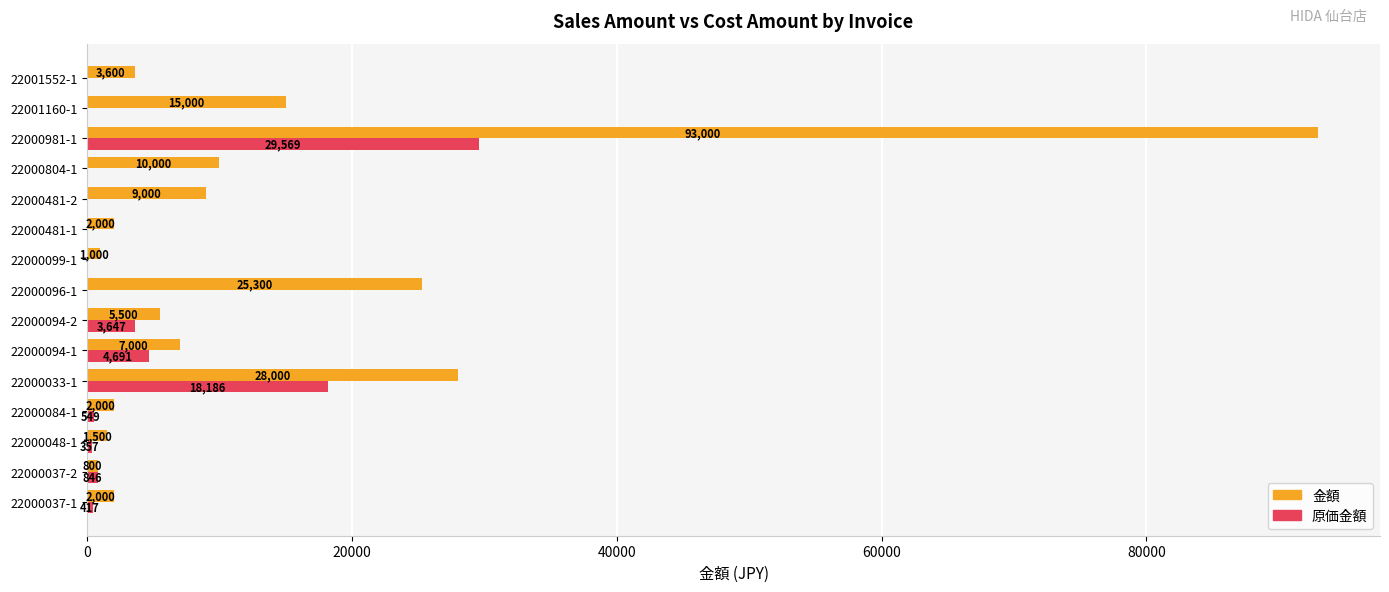

True or false: 原価金額 has a value of 417 at 22000037-1.

True